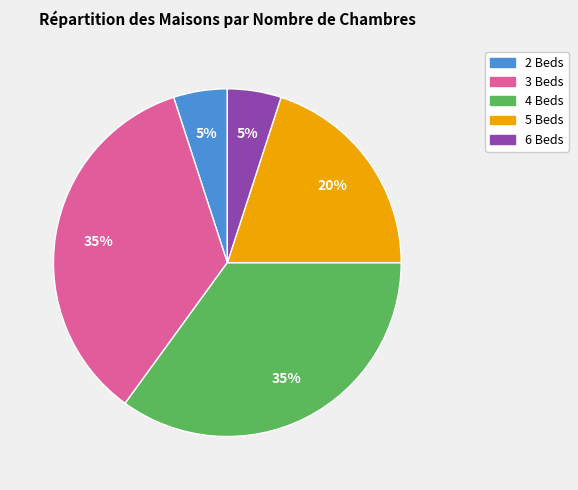

To the nearest percent, what percentage of the pie is 6 Beds?

5%